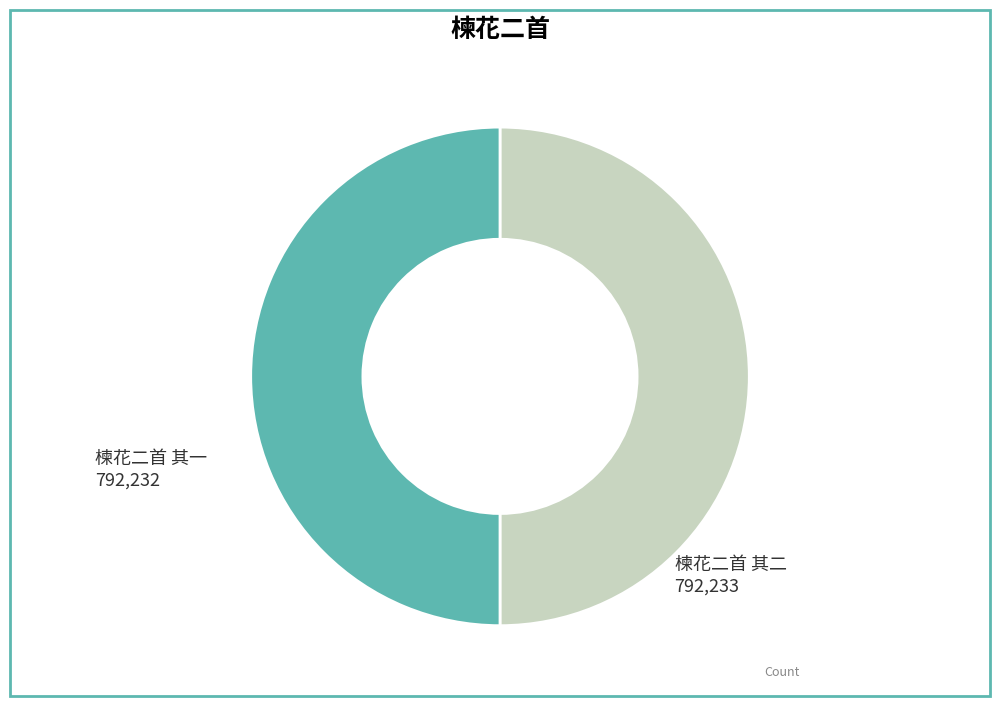

Is the sum of 楝花二首 其二 and 楝花二首 其一 greater than half?

Yes